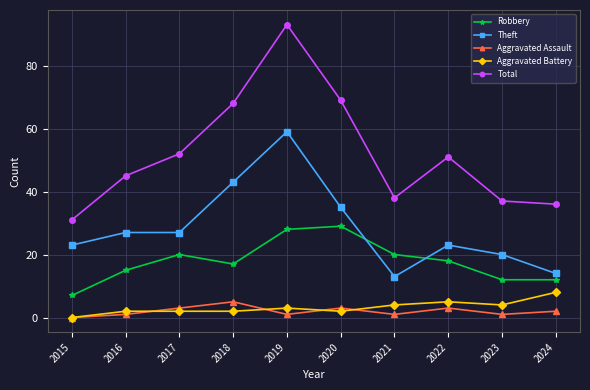

Which series has the widest spread of values?

Total